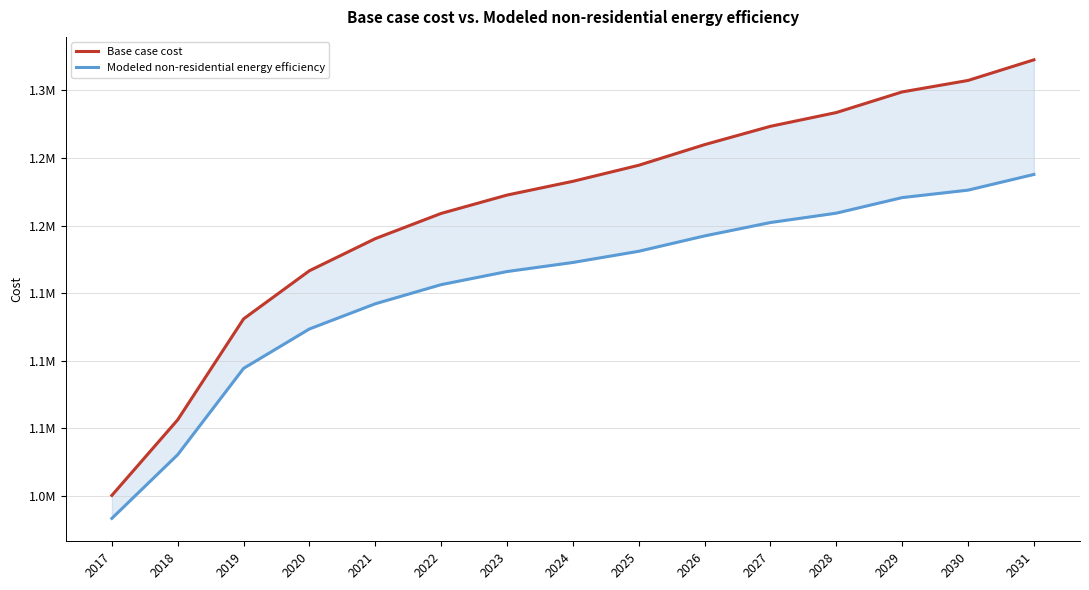

Reading left to right, list all the values displayed in this chart.

Base case cost: 2017=1000228.4	2018=1056234.5	2019=1130909.3	2020=1166549.6	2021=1190309.7	2022=1208978.4	2023=1222555.7	2024=1232738.6	2025=1244618.7	2026=1259893.1	2027=1273470.3	2028=1283653.3	2029=1298927.6	2030=1307413.4	2031=1322687.8
Modeled non-residential energy efficiency: 2017=983216.6	2018=1030397.0	2019=1094269.4	2020=1123434.9	2021=1142079.1	2022=1156247.3	2023=1165938.1	2024=1172661.8	2025=1180952.2	2026=1192319.7	2027=1202228.0	2028=1209164.1	2029=1220685.2	2030=1226208.5	2031=1237826.2